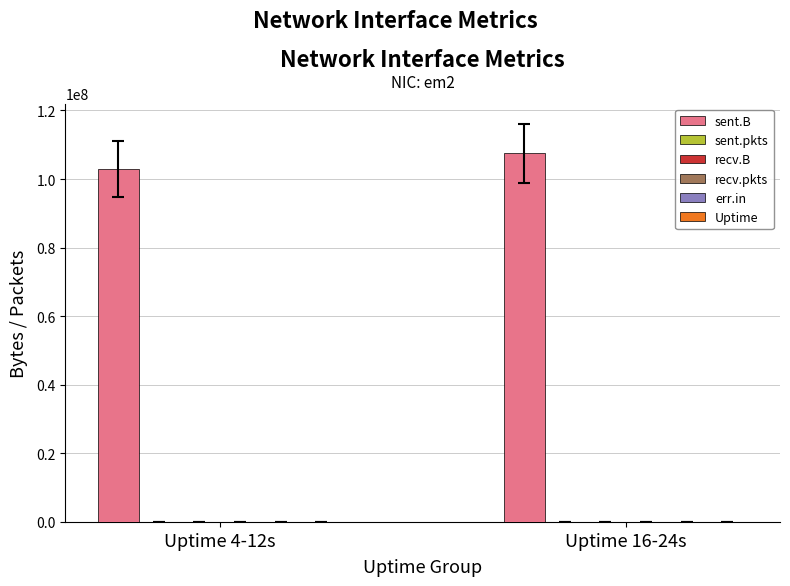

What is the label of the 1st bar from the right?

Uptime 16-24s